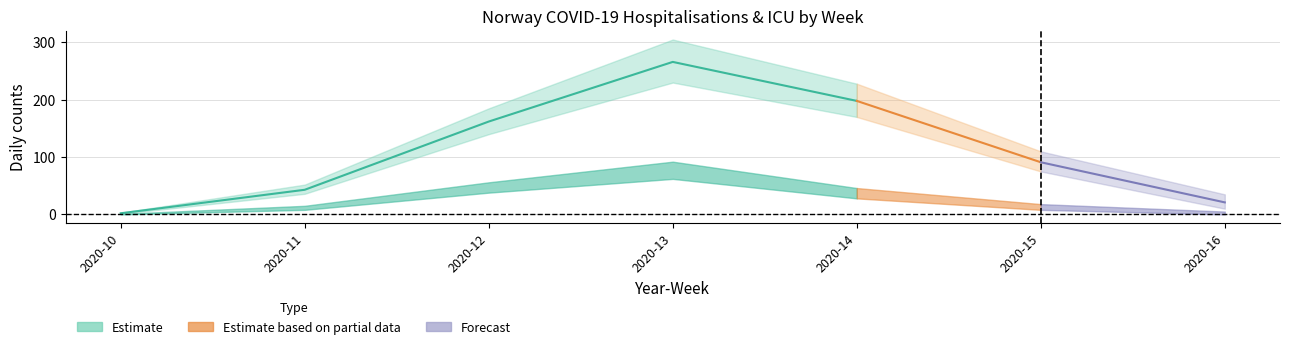

What is the total value across all series at 2020-12?

208